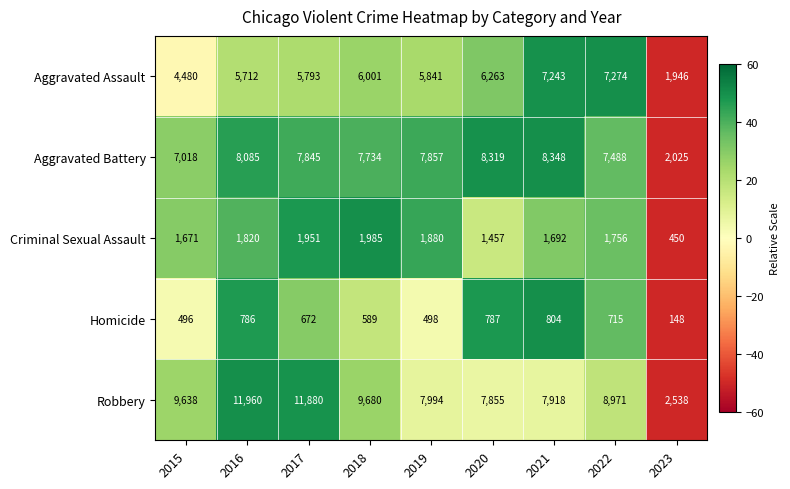

Is it true that Aggravated Battery equals 5537 at 2016?

False